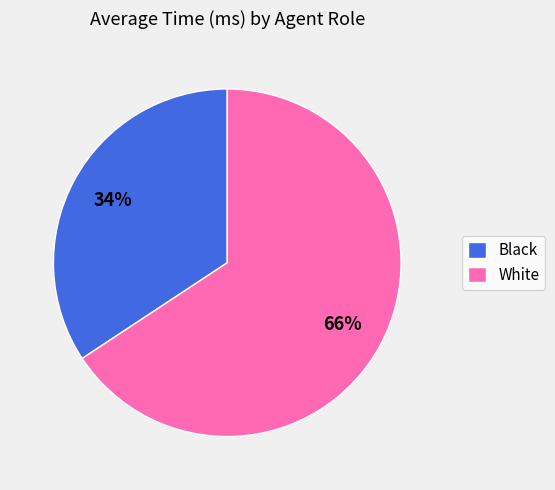

Which category accounts for the majority?

White